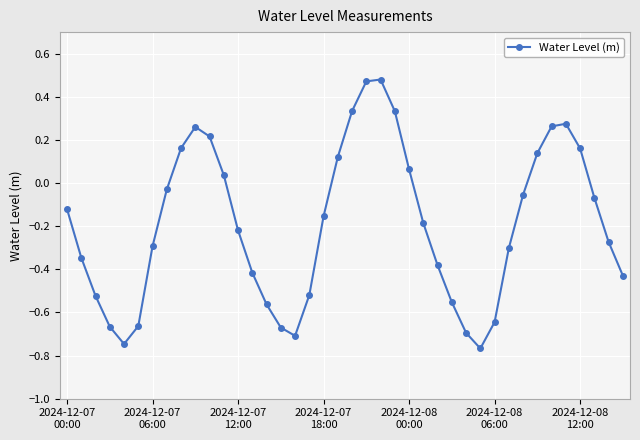

What is the difference between the maximum and second lowest values?

1.2